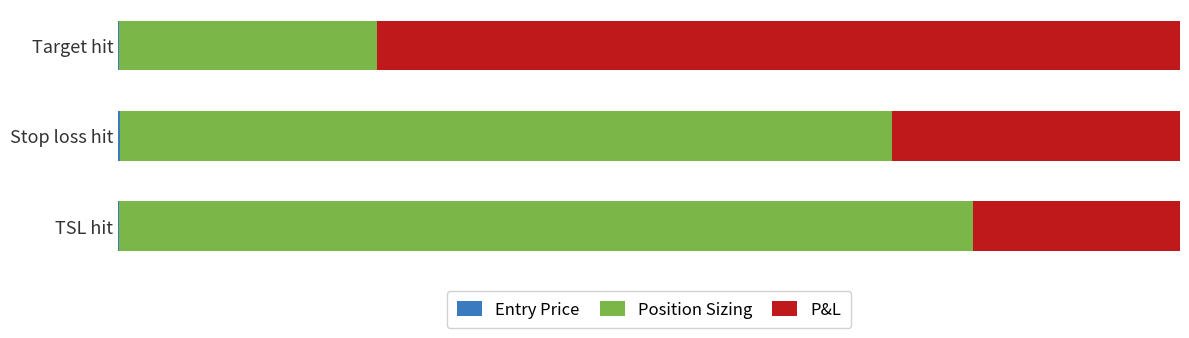

How many bars are there in total?

9